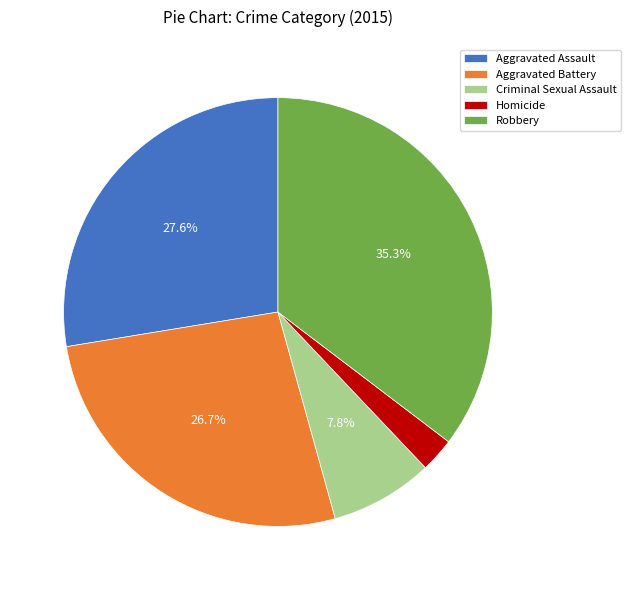

What is the ratio of the value at Aggravated Battery to the value at Criminal Sexual Assault?

3.4